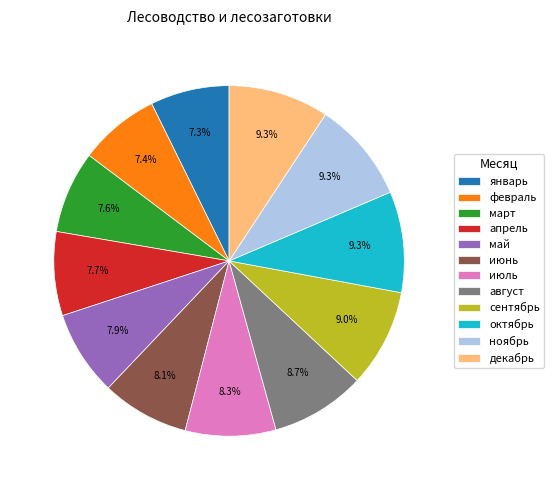

To the nearest percent, what is the average slice percentage?

8%